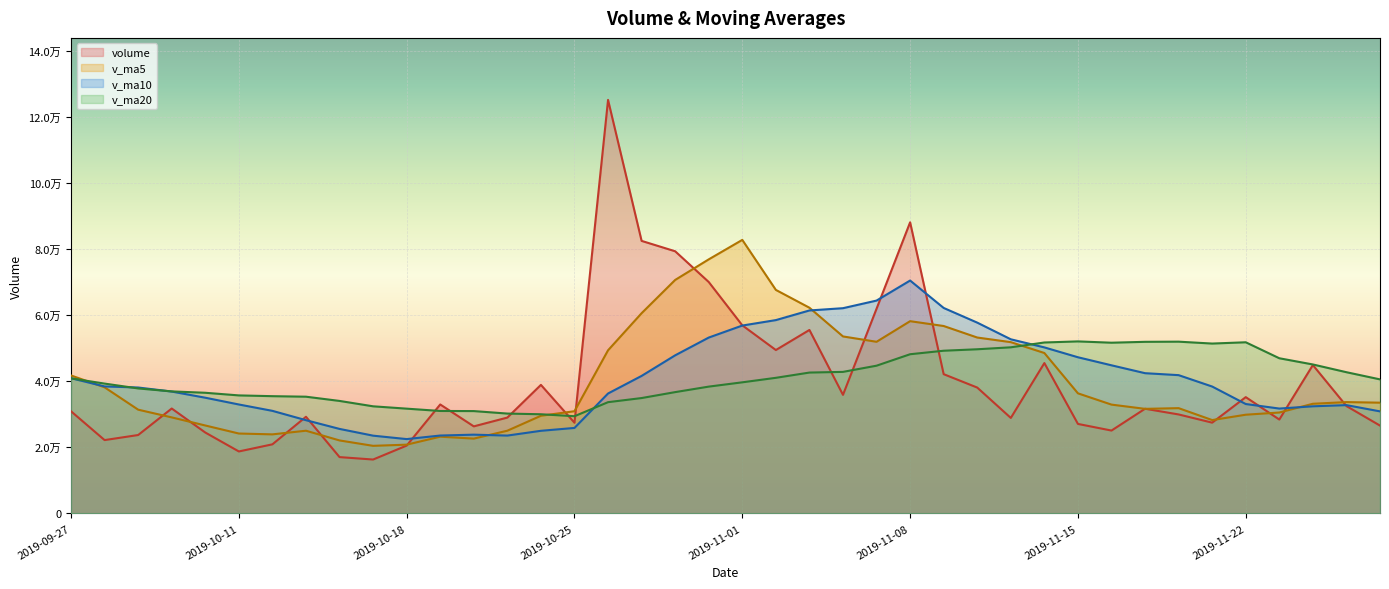

Count the number of categories in the chart.

40